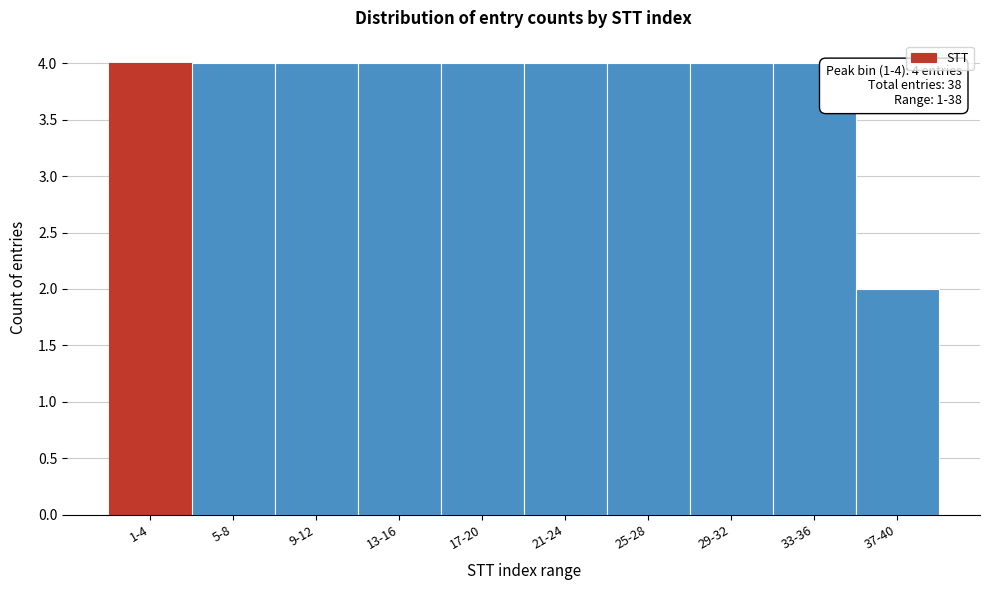

Reading left to right, transcribe all the data shown in this chart.

1-4=4	5-8=4	9-12=4	13-16=4	17-20=4	21-24=4	25-28=4	29-32=4	33-36=4	37-40=2